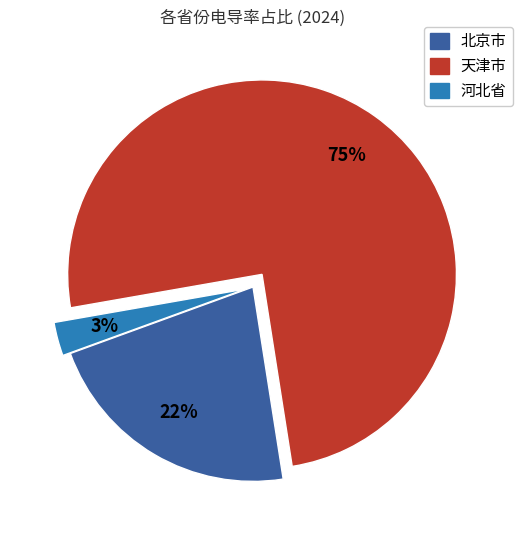

Does any single category account for the majority?

Yes